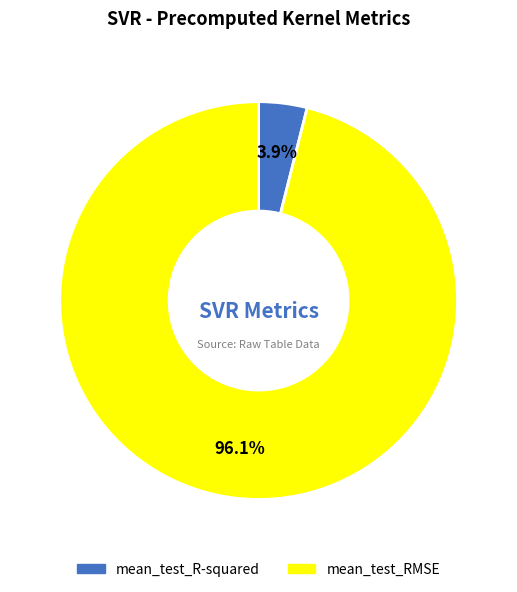

Does mean_test_R-squared account for over 50% of the chart?

No